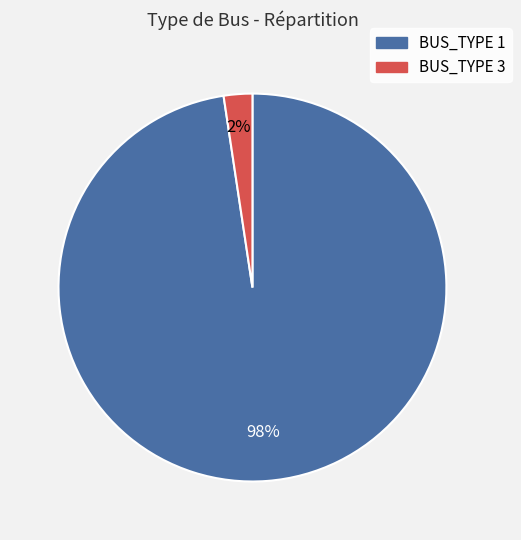

To the nearest percent, what is the average slice percentage?

50%